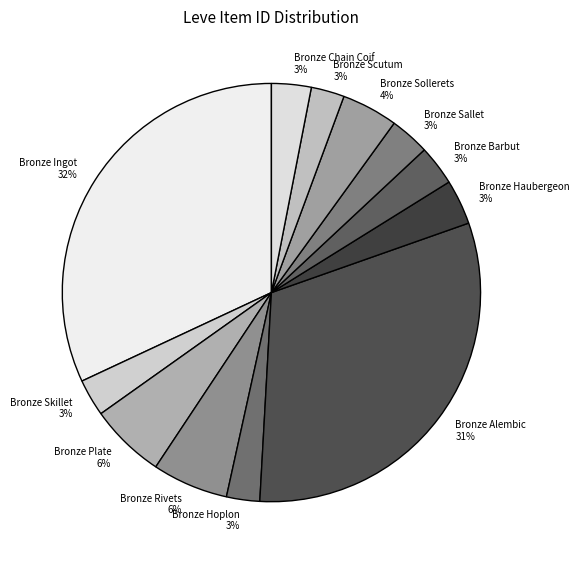

Combined, do Bronze Sallet and Bronze Scutum account for over 50%?

No